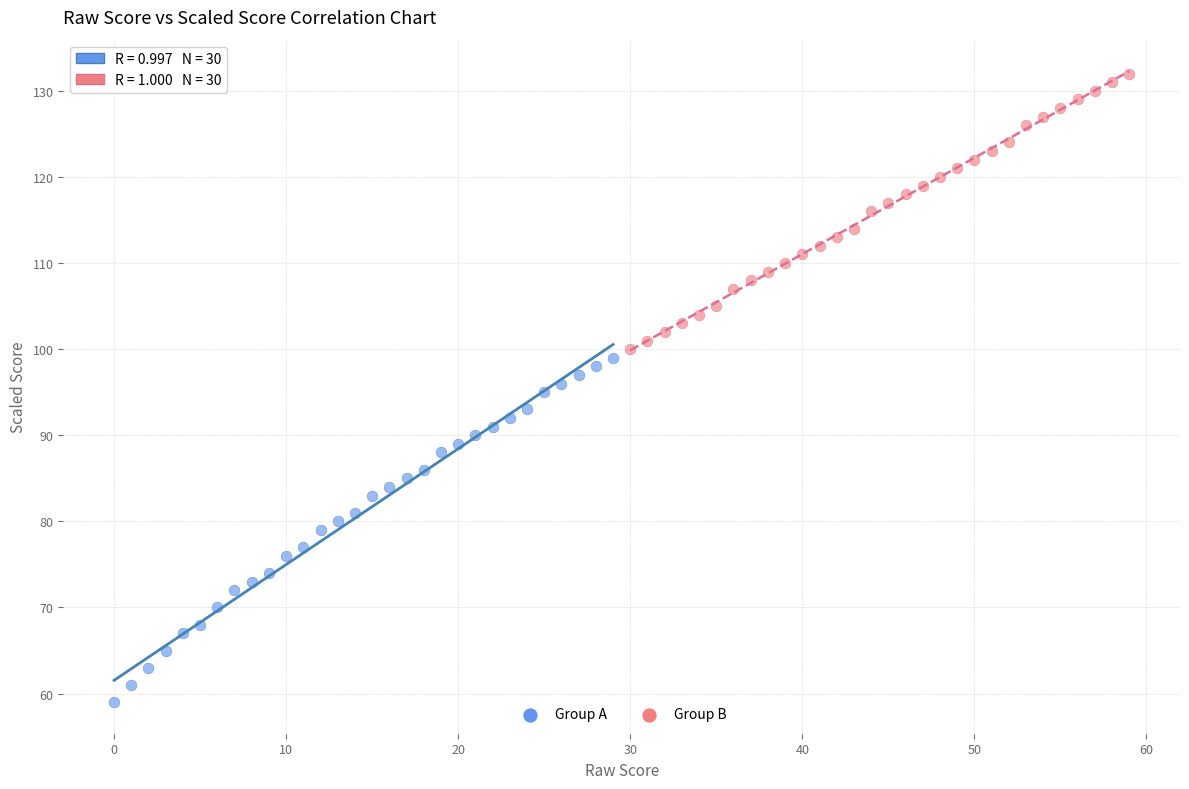

Which series reaches the minimum Y coordinate?

Group A